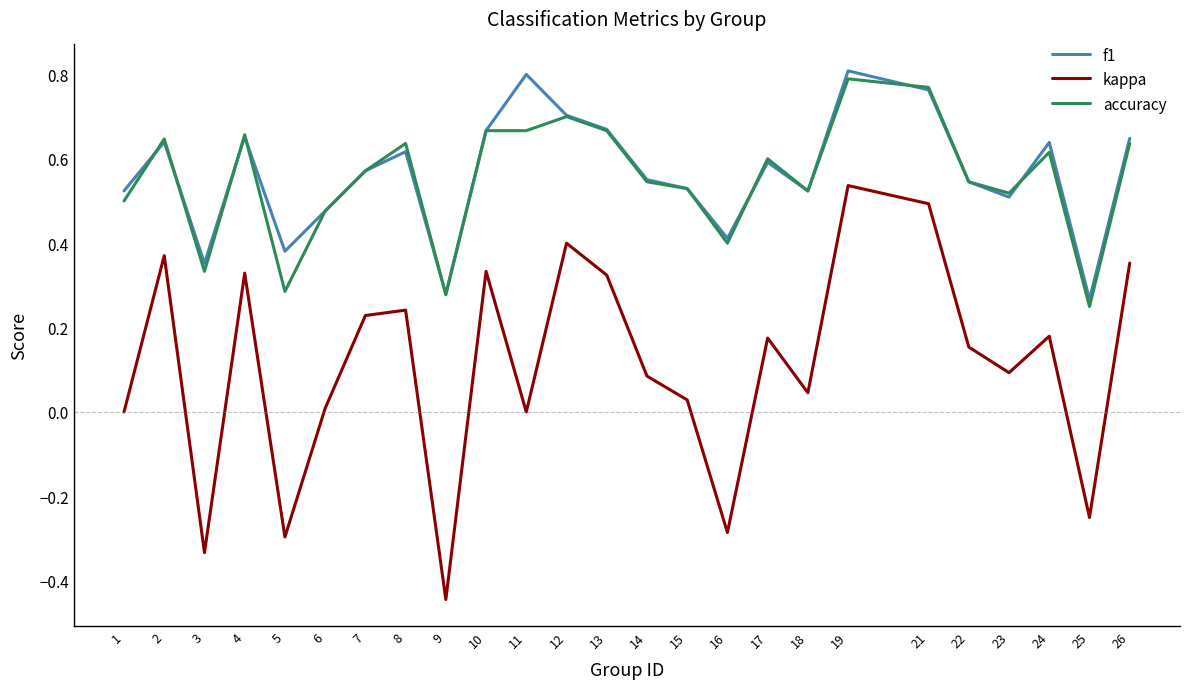

Which category has the lowest value in the f1 series?

25